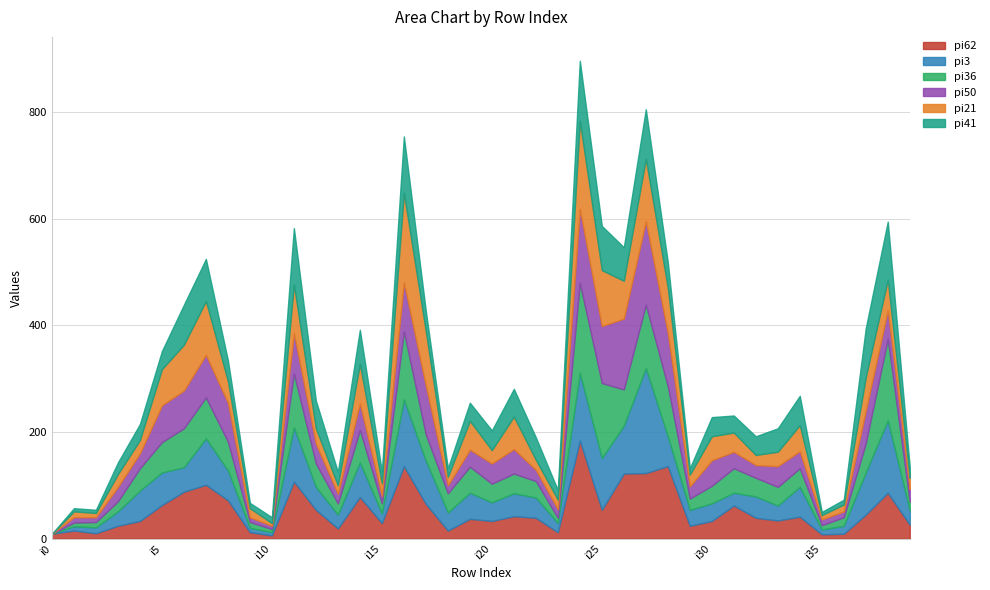

What is the difference between the maximum and minimum values in the pi3 series?

197